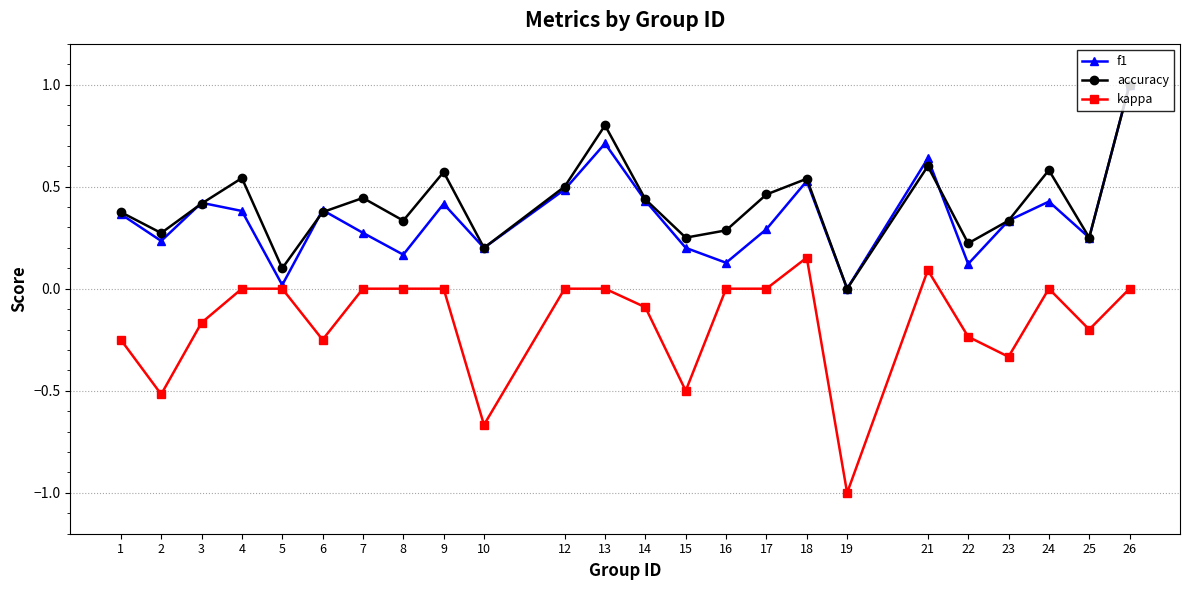

True or false: kappa and accuracy intersect in this chart.

False